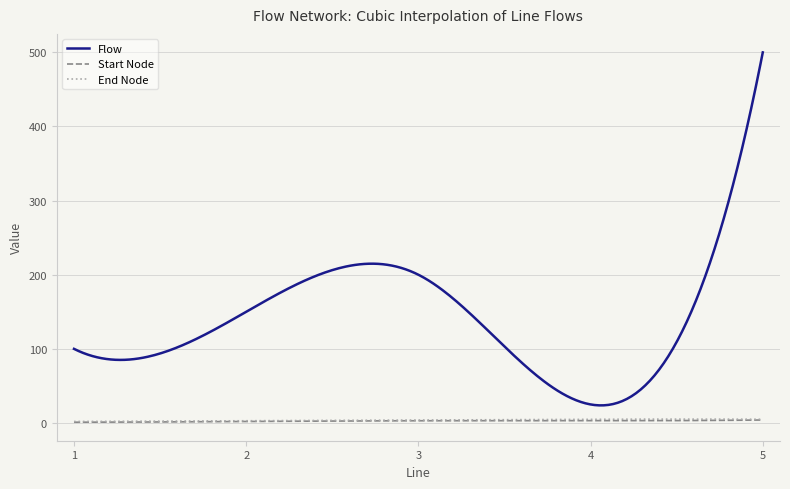

True or false: Start Node and Flow cross at least once.

False